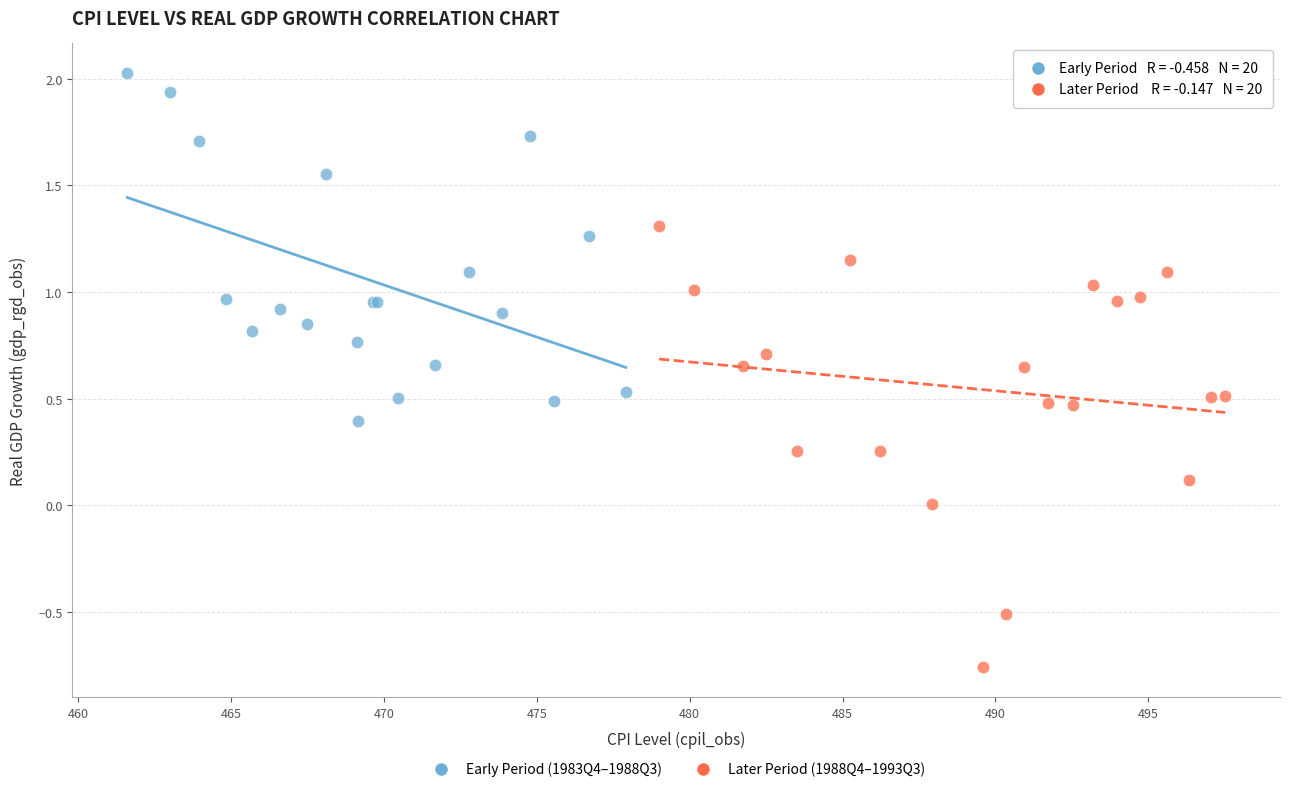

Which series has the widest spread of Y values?

Later Period (1988Q4–1993Q3)